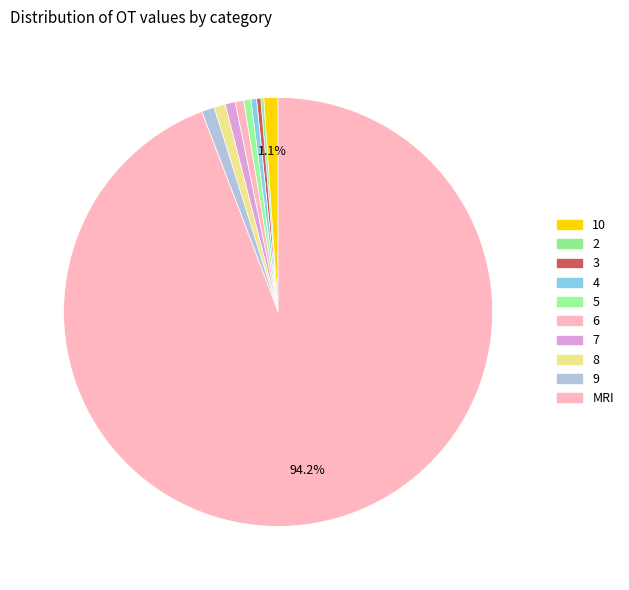

To the nearest percent, what percentage of the pie is 7?

1%